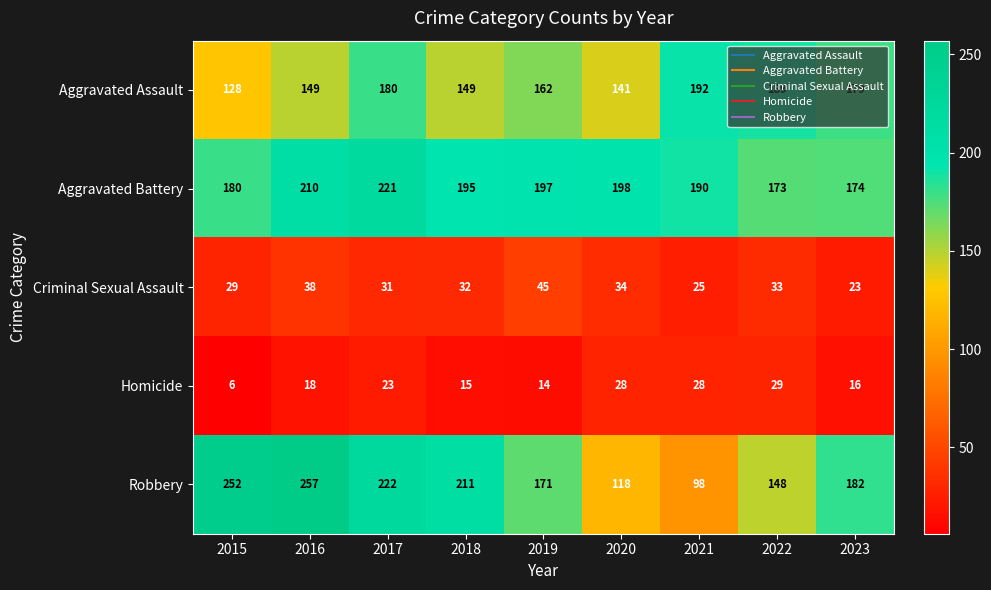

What is the difference between the highest and lowest values at 2021?

167